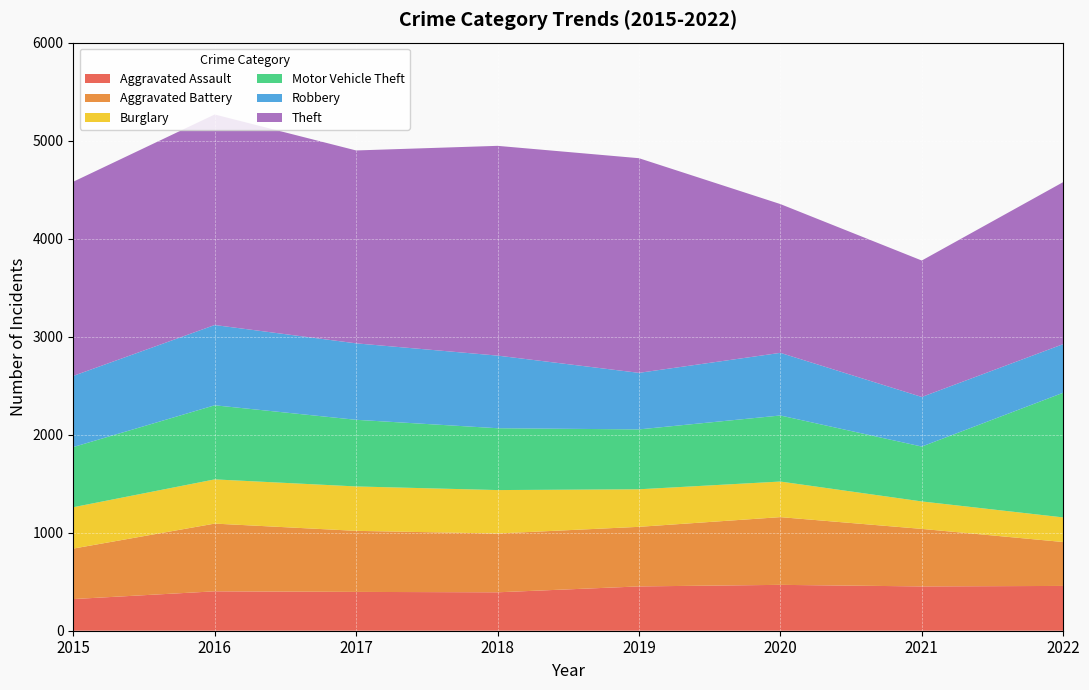

Reading left to right, what are all the values shown in this chart?

Aggravated Assault: 2015=323	2016=402	2017=396	2018=392	2019=452	2020=468	2021=452	2022=457
Aggravated Battery: 2015=515	2016=691	2017=623	2018=600	2019=608	2020=691	2021=587	2022=448
Burglary: 2015=422	2016=451	2017=453	2018=443	2019=383	2020=363	2021=280	2022=251
Motor Vehicle Theft: 2015=614	2016=756	2017=680	2018=631	2019=611	2020=674	2021=560	2022=1272
Robbery: 2015=726	2016=819	2017=780	2018=741	2019=577	2020=639	2021=506	2022=496
Theft: 2015=1981	2016=2148	2017=1968	2018=2140	2019=2190	2020=1518	2021=1392	2022=1653